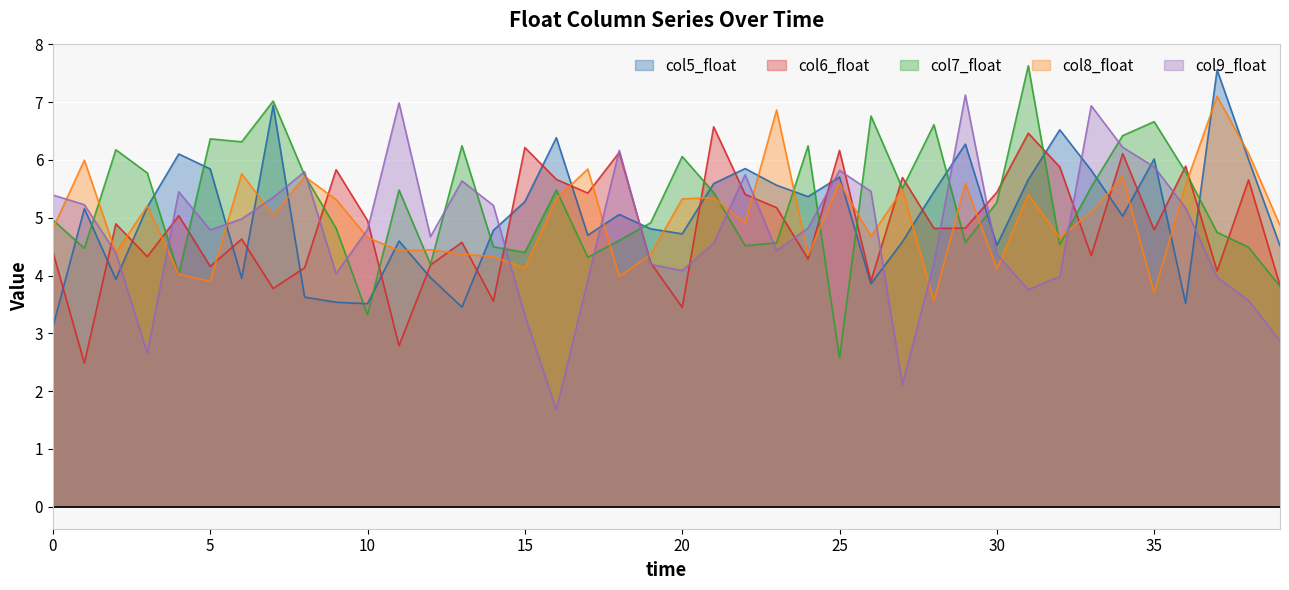

What is the minimum value for col6_float?

2.5